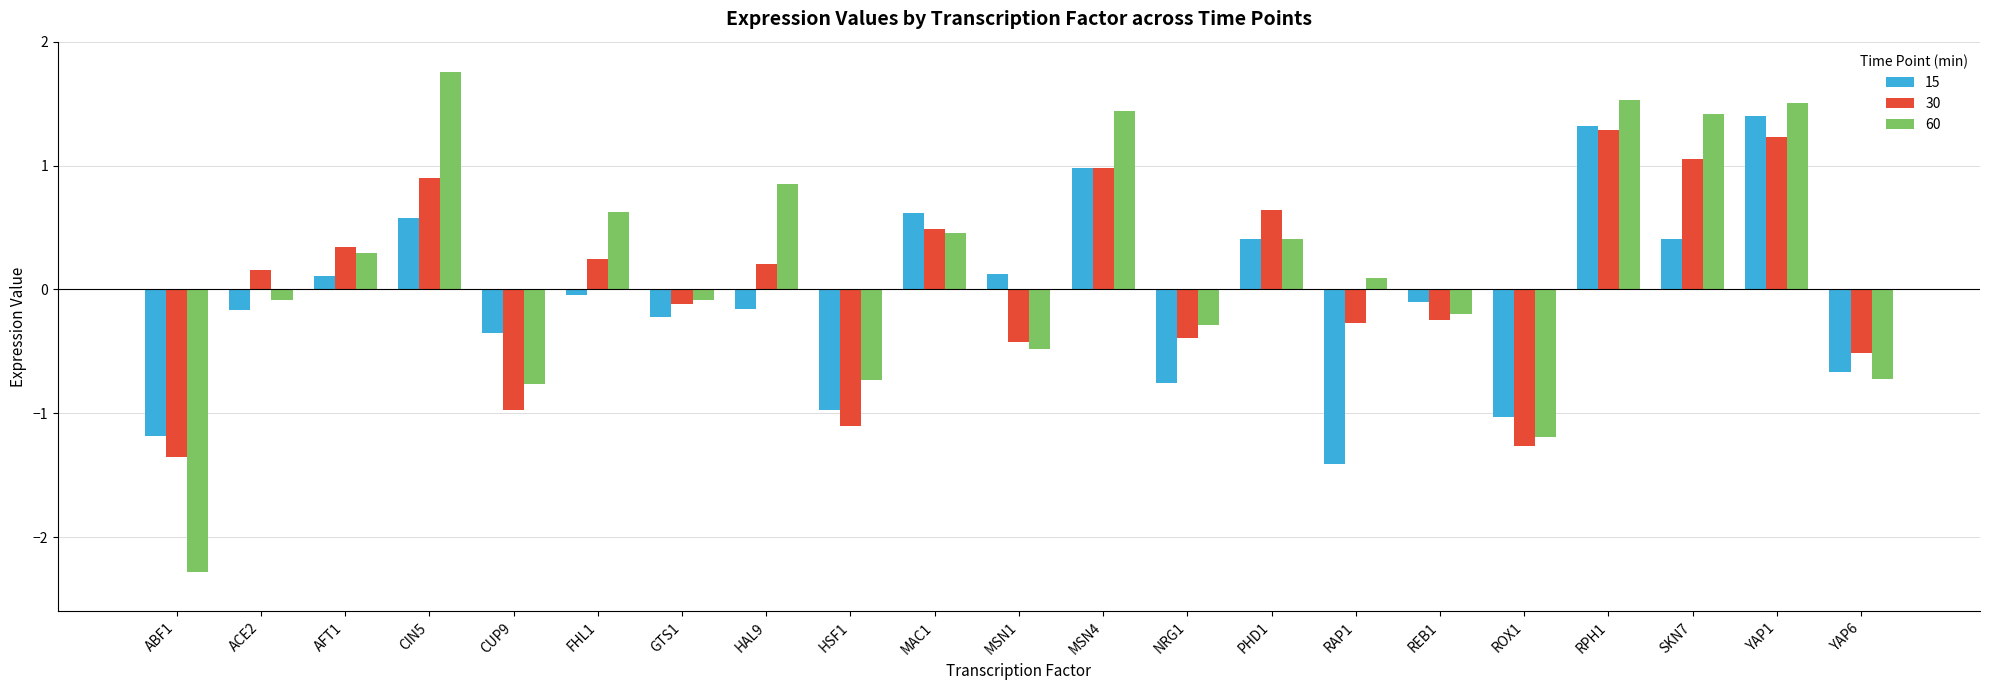

How many bars are there in total?

63